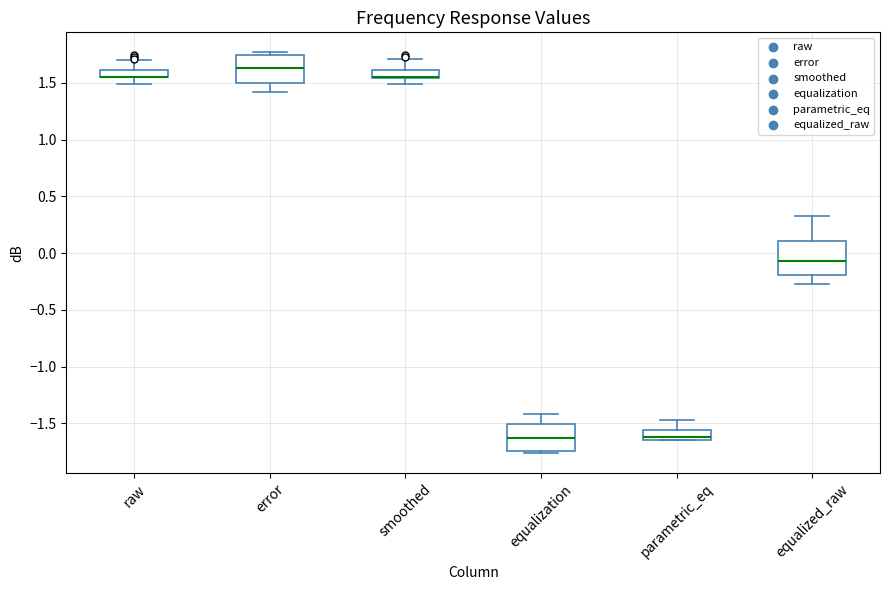

Where is the upper edge of the box for raw on the y-axis? The values are not printed on the chart, so give them approximately, as read against the axis.

1.60